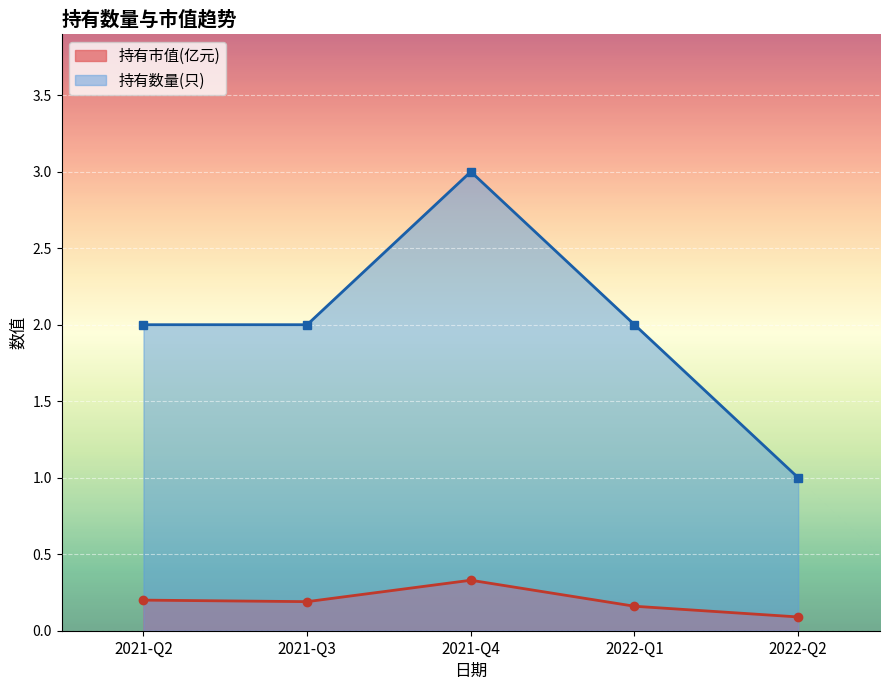

How many lines are shown in the chart?

2